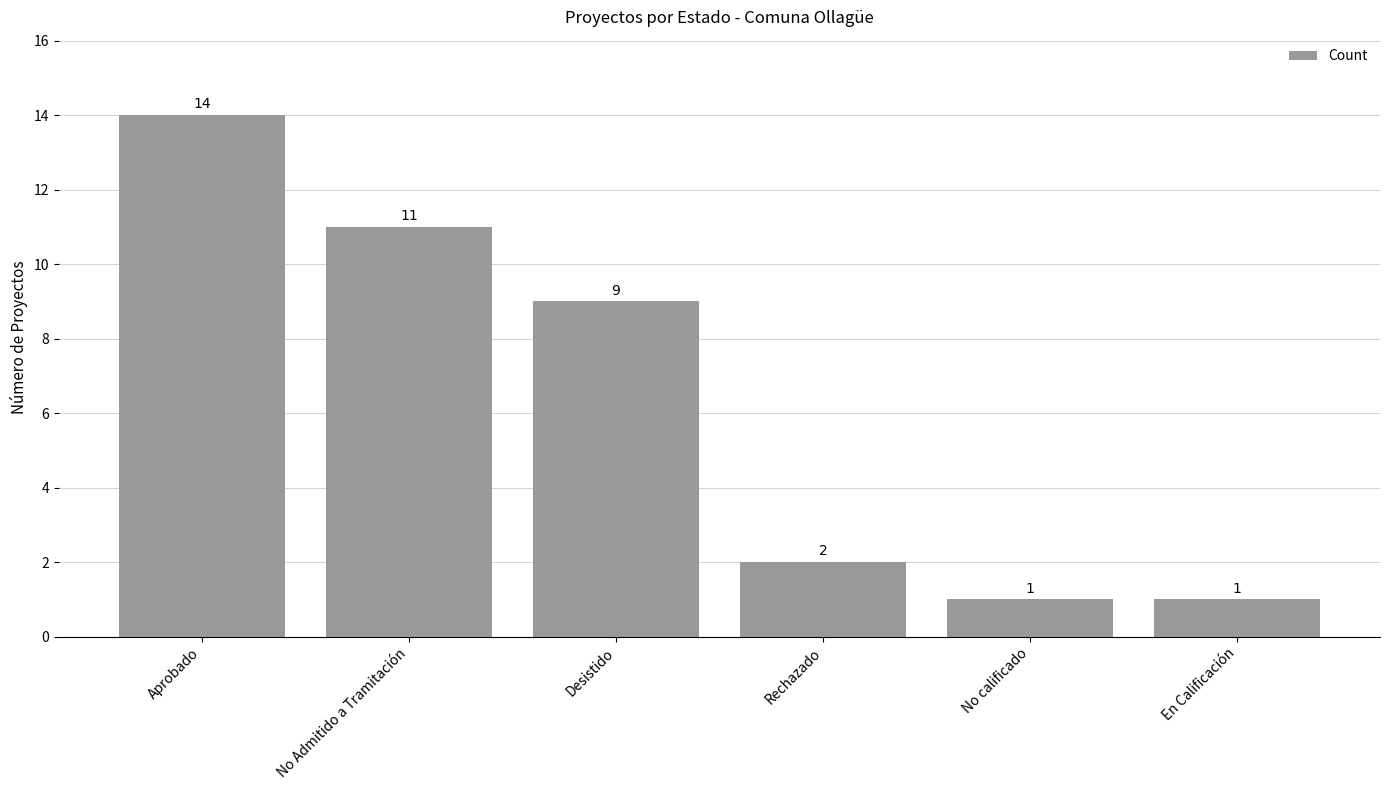

The chart shows a value of 21 at Aprobado. True or false?

False